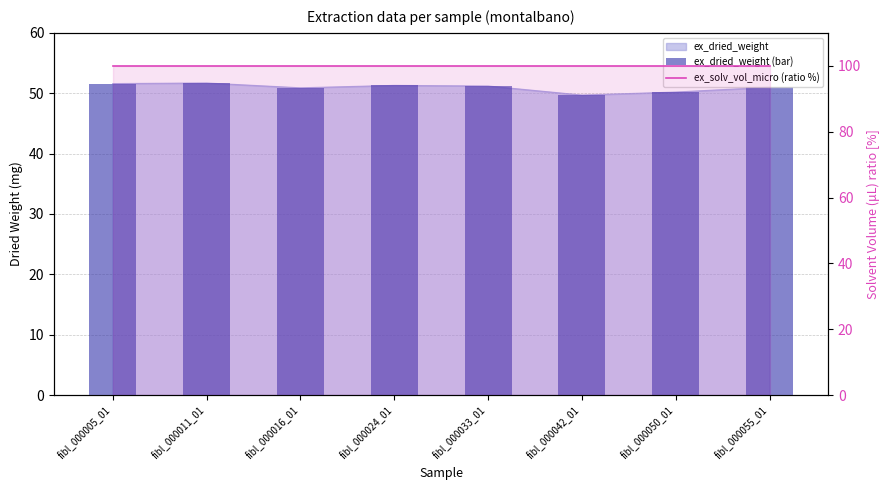

Count the number of data series in this chart.

2